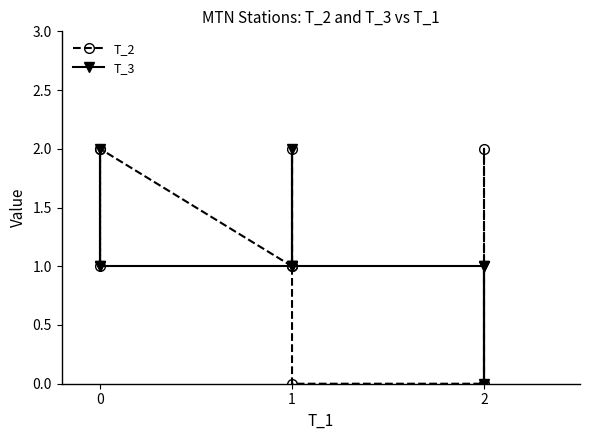

What are all the series names shown in the legend?

T_2, T_3